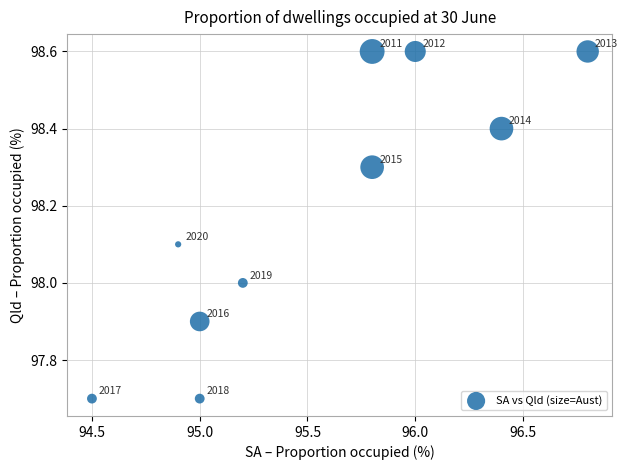

What Y value in the scatter plot is closest to 98?

98.0